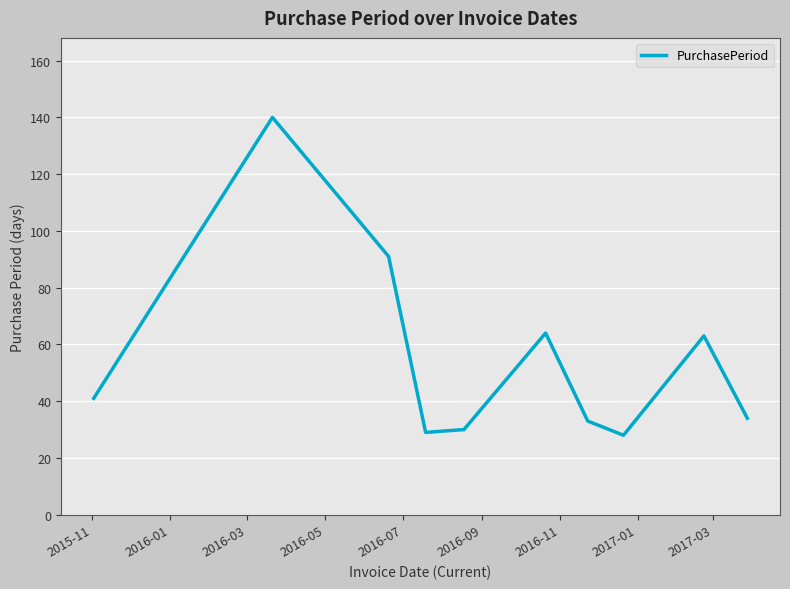

What is the difference between the maximum and minimum values?

112